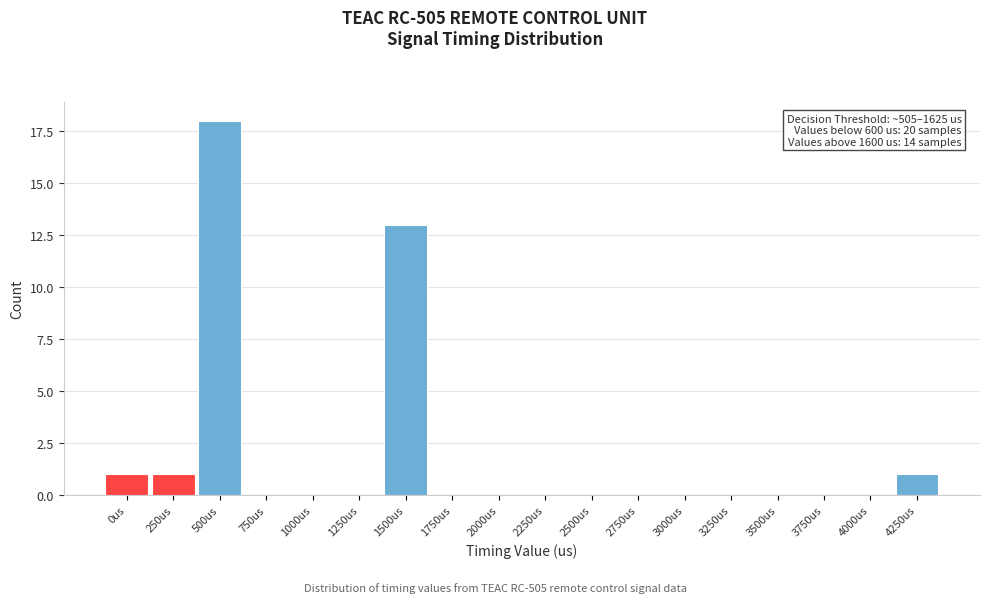

Reading left to right, list all the values displayed in this chart.

0us=1	250us=1	500us=18	750us=0	1000us=0	1250us=0	1500us=13	1750us=0	2000us=0	2250us=0	2500us=0	2750us=0	3000us=0	3250us=0	3500us=0	3750us=0	4000us=0	4250us=1